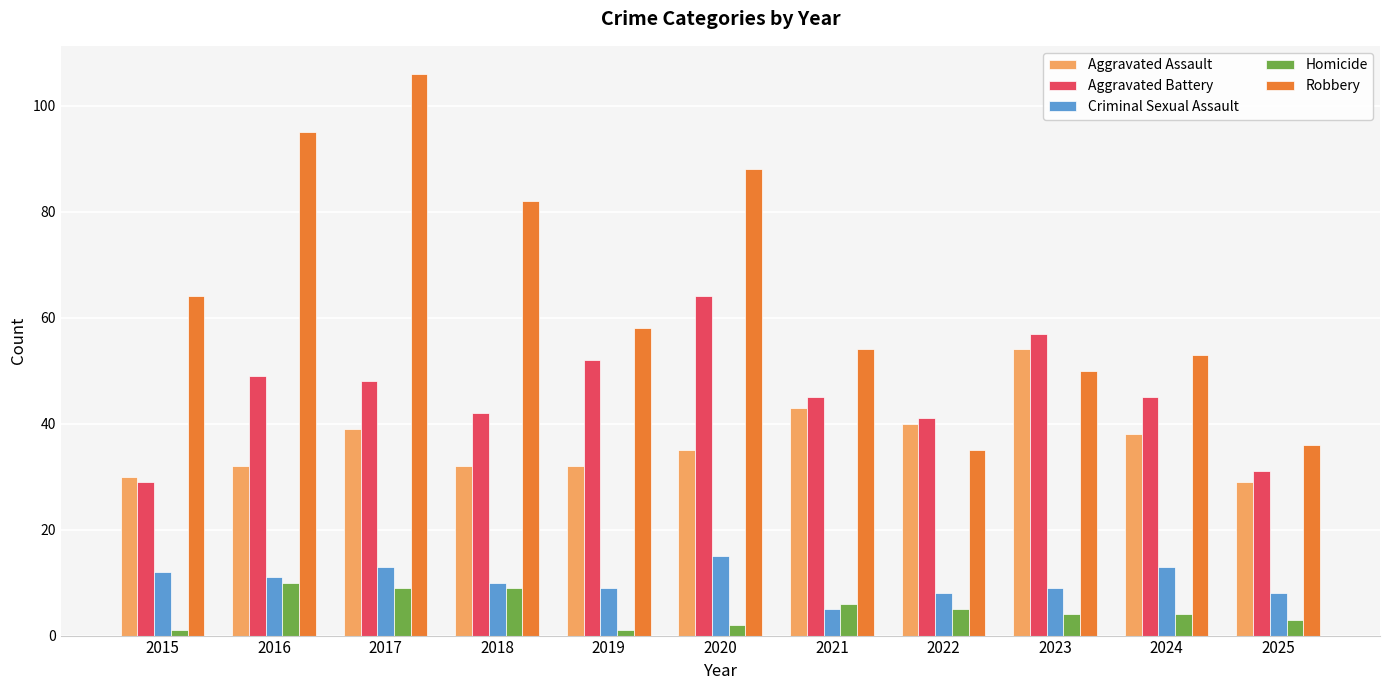

What is the difference between the maximum and minimum values in the Aggravated Battery series?

35